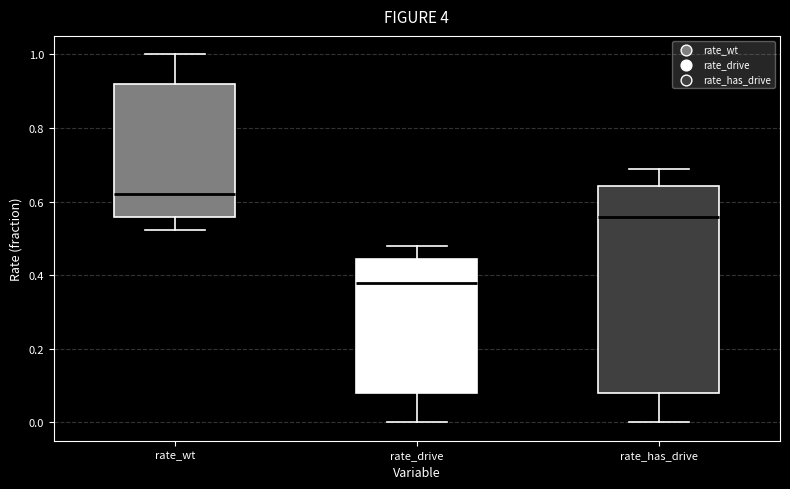

Reading left to right, read every box against the y-axis: the position of its median line, the range the box covers, and the ends of its whiskers. The values are not printed on the chart, so give them approximately, as read against the axis.

rate_wt: median 0.62, box 0.56 to 0.92, whiskers 0.52 to 1.00
rate_drive: median 0.38, box 0.08 to 0.44, whiskers 0.00 to 0.48
rate_has_drive: median 0.56, box 0.08 to 0.64, whiskers 0.00 to 0.68